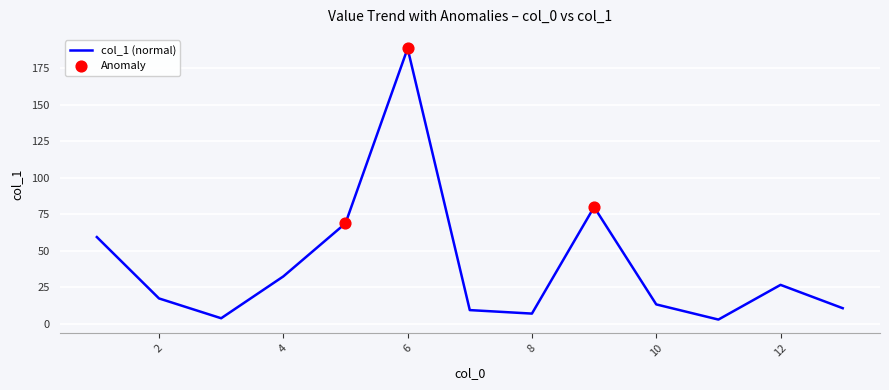

What is the difference between the maximum and minimum values?

186.0